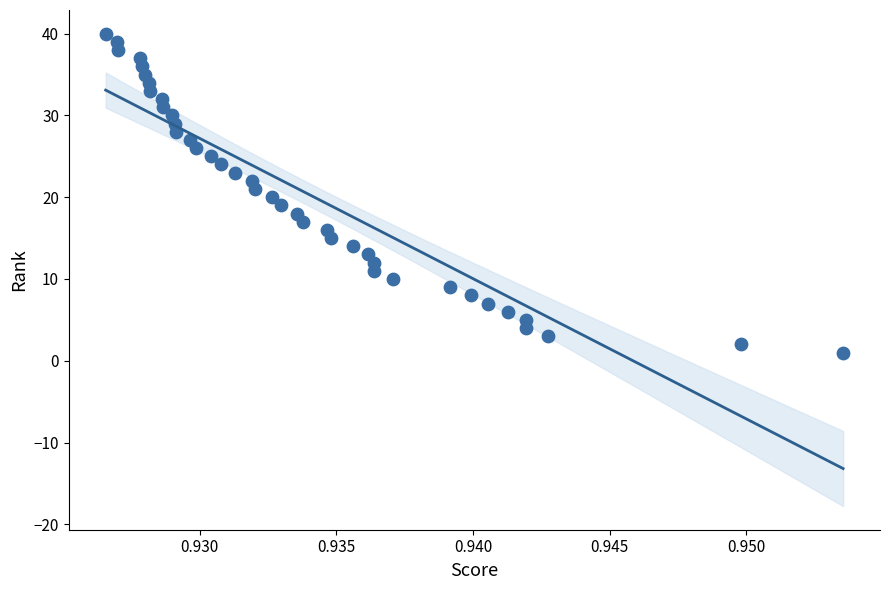

What is the range of Y values (max minus min)?

39